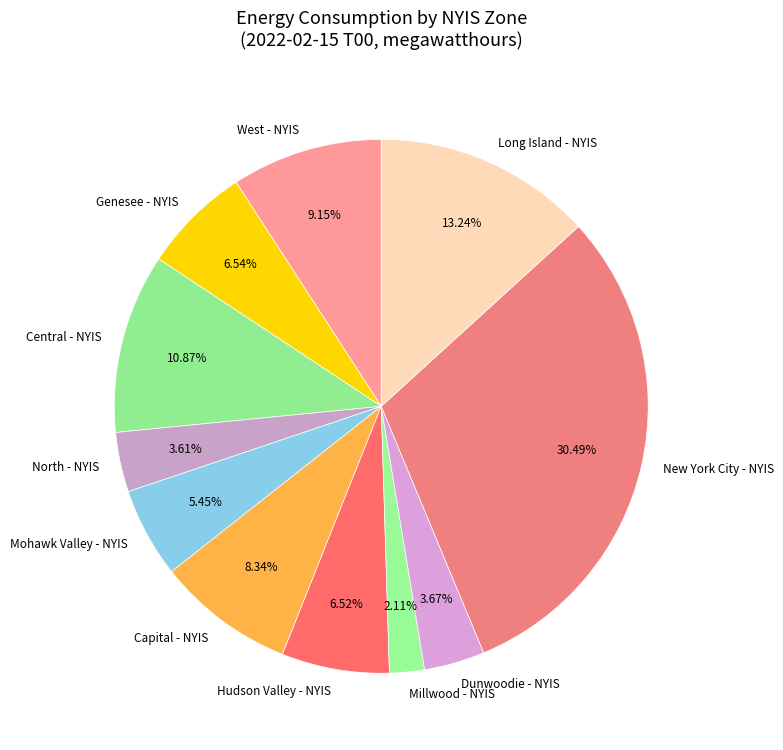

Which slice is the smallest?

Millwood - NYIS